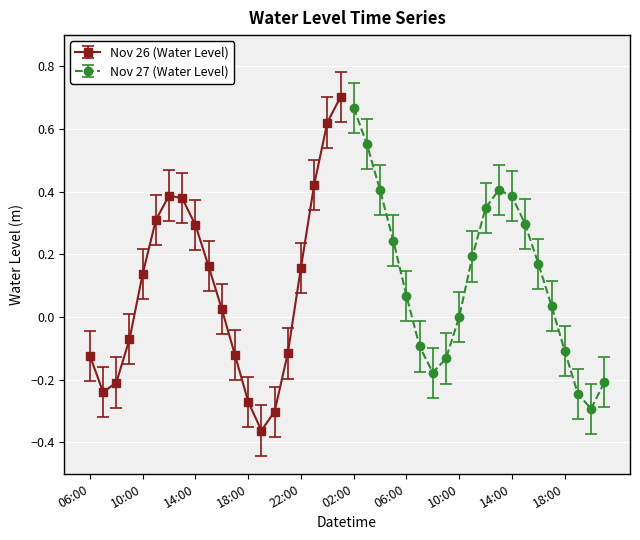

List the labels in order of value, smallest first.

2022-11-26 19:00, 2022-11-26 20:00, 2022-11-27 20:00, 2022-11-26 18:00, 2022-11-27 19:00, 2022-11-26 07:00, 2022-11-26 08:00, 2022-11-27 21:00, 2022-11-27 08:00, 2022-11-27 09:00, 2022-11-26 06:00, 2022-11-26 17:00, 2022-11-26 21:00, 2022-11-27 18:00, 2022-11-27 07:00, 2022-11-26 09:00, 2022-11-27 10:00, 2022-11-26 16:00, 2022-11-27 17:00, 2022-11-27 06:00, 2022-11-26 10:00, 2022-11-26 22:00, 2022-11-26 15:00, 2022-11-27 16:00, 2022-11-27 11:00, 2022-11-27 05:00, 2022-11-26 14:00, 2022-11-27 15:00, 2022-11-26 11:00, 2022-11-27 12:00, 2022-11-26 13:00, 2022-11-27 14:00, 2022-11-26 12:00, 2022-11-27 04:00, 2022-11-27 13:00, 2022-11-26 23:00, 2022-11-27 03:00, 2022-11-27 00:00, 2022-11-27 02:00, 2022-11-27 01:00